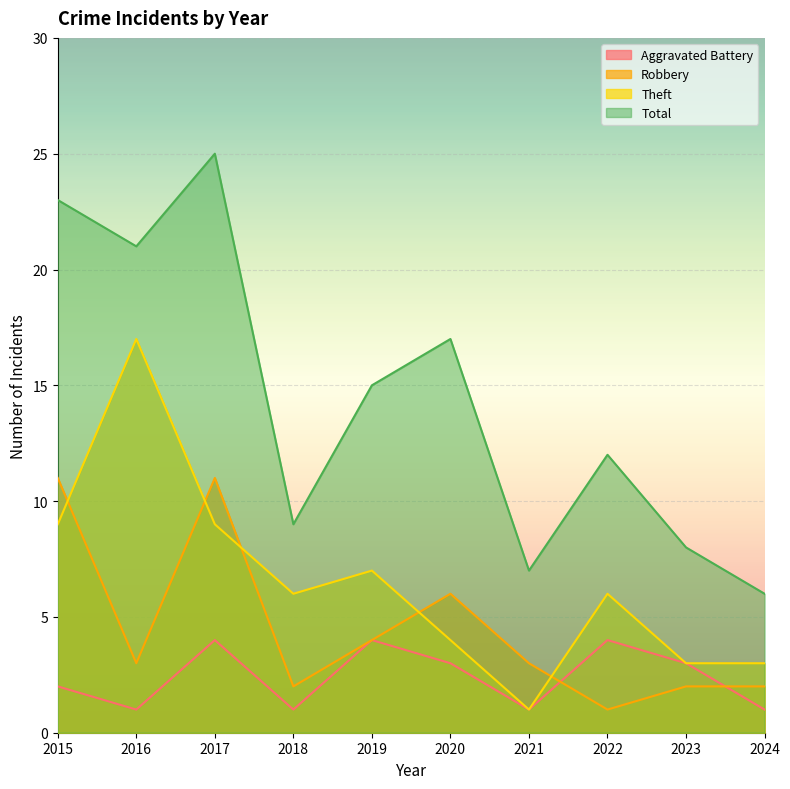

Which has a higher value, 2019 or 2018?

2019